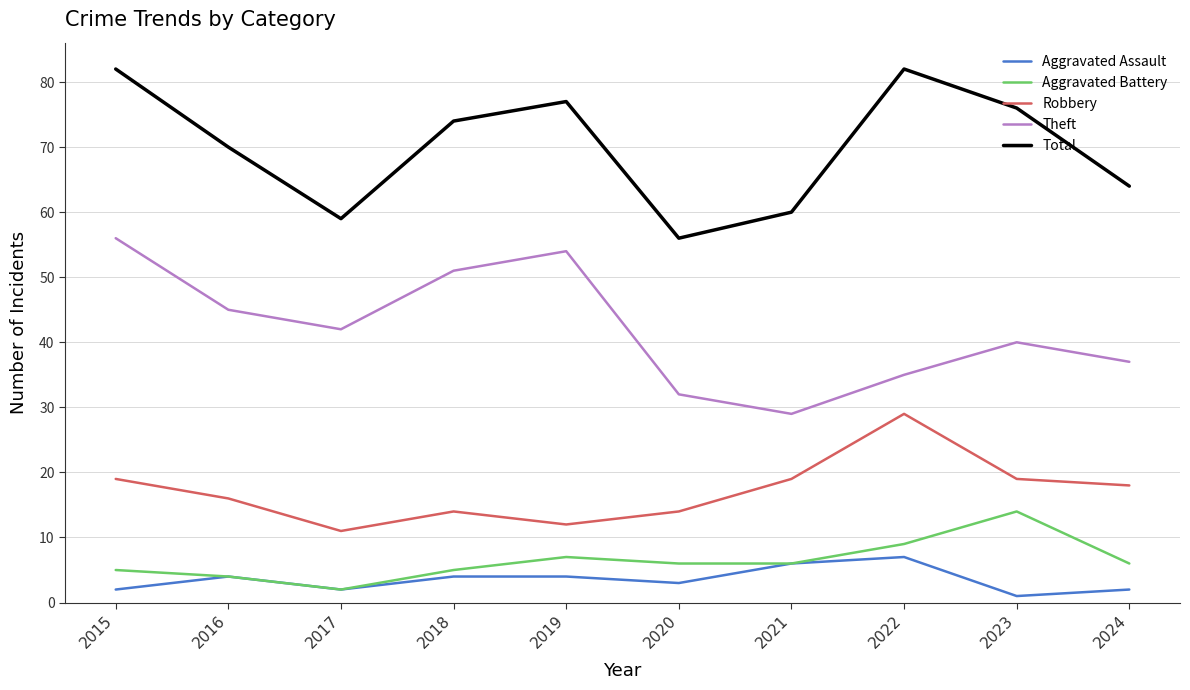

Is it true that Robbery equals 16 at 2016?

True